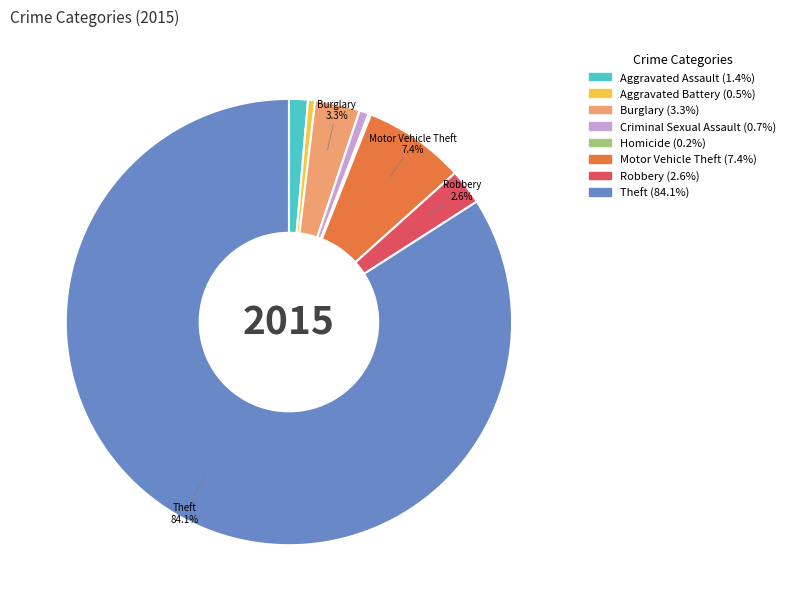

To the nearest percent, what is the difference between the Burglary and Robbery slice percentages?

1%